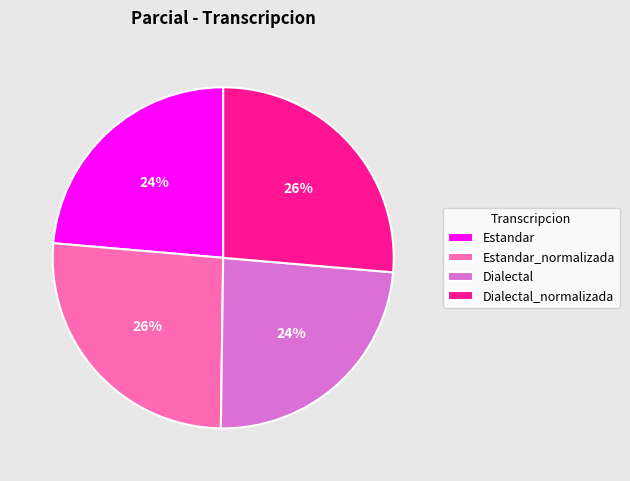

Does any single category account for the majority?

No